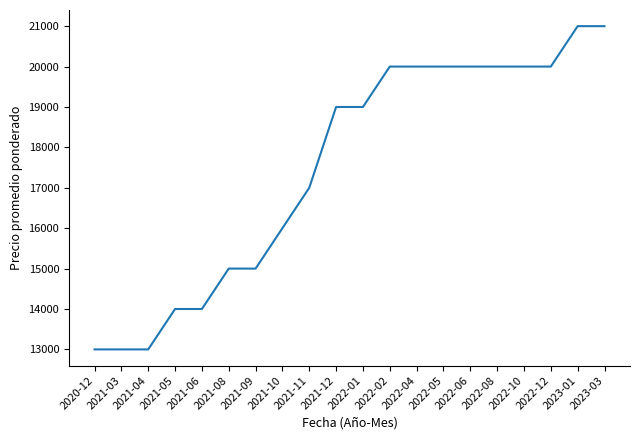

Reading left to right, what are all the values shown in this chart?

2020-12=13000	2021-03=13000	2021-04=13000	2021-05=14000	2021-06=14000	2021-08=15000	2021-09=15000	2021-10=16000	2021-11=17000	2021-12=19000	2022-01=19000	2022-02=20000	2022-04=20000	2022-05=20000	2022-06=20000	2022-08=20000	2022-10=20000	2022-12=20000	2023-01=21000	2023-03=21000